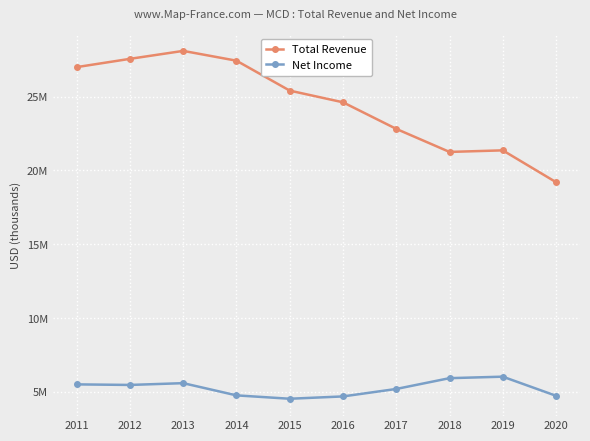

True or false: Total Revenue has more than 1 interior local peaks.

True